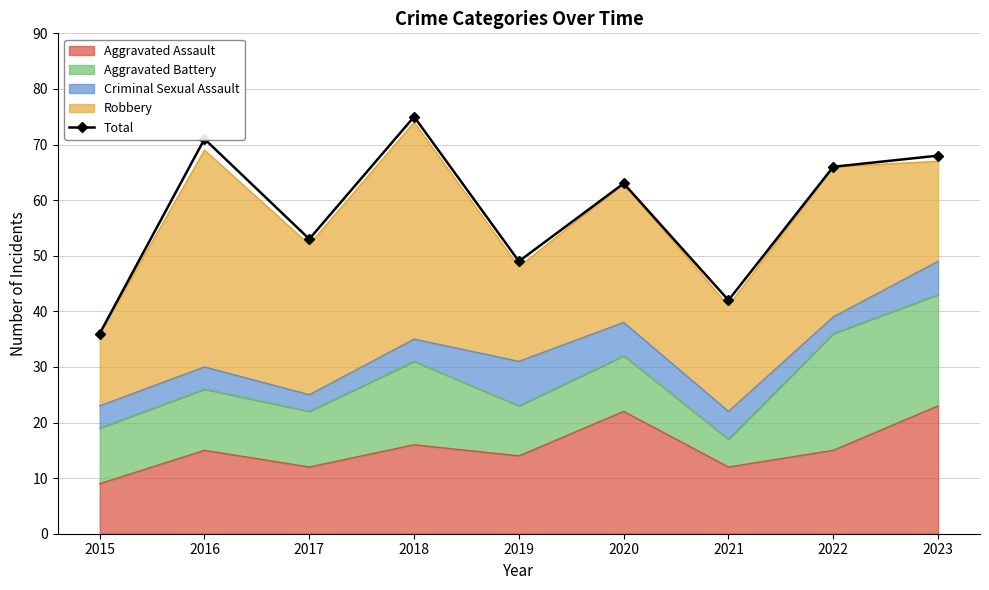

Rank the categories by value from lowest to highest.

2015, 2021, 2019, 2017, 2020, 2022, 2023, 2016, 2018